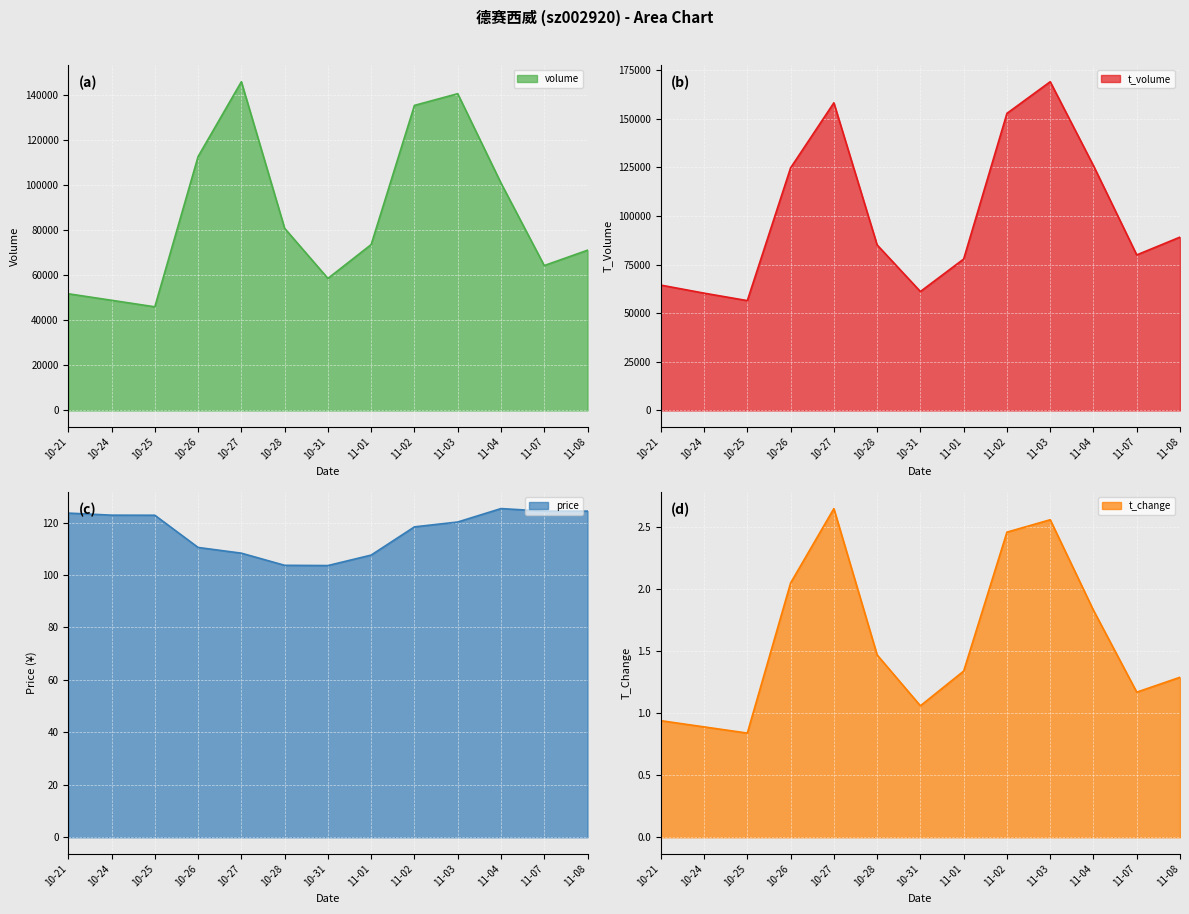

Where is volume nearest to the value 95875?

11-04